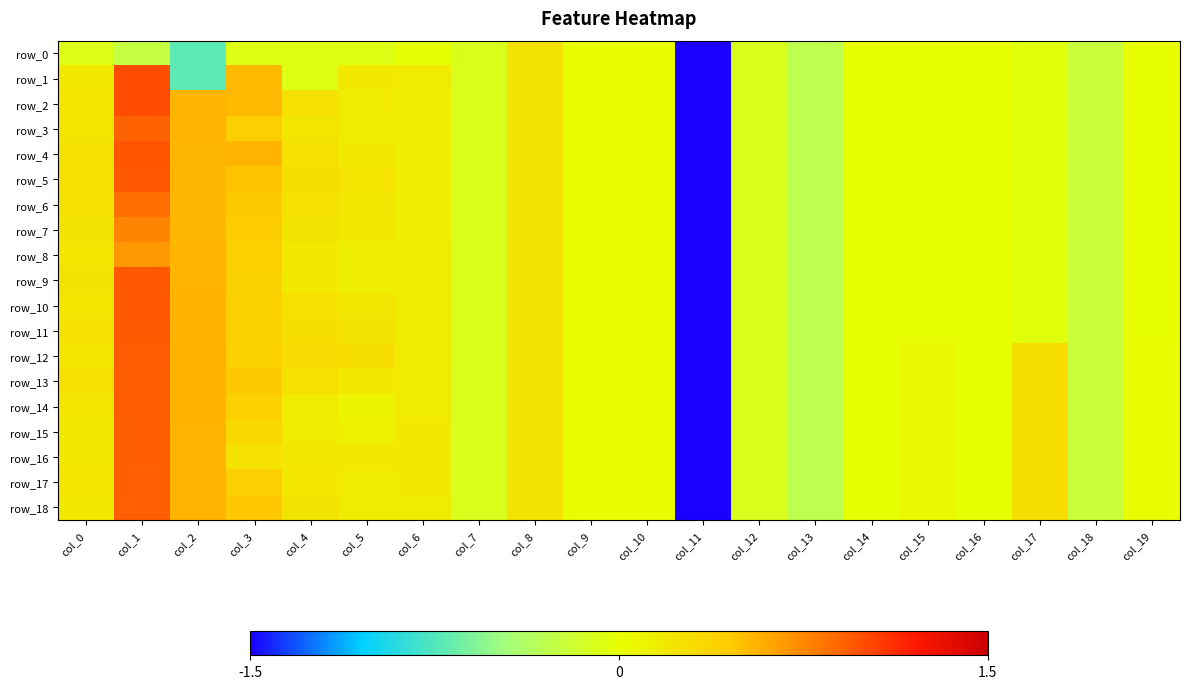

Reading left to right, list all the values displayed in this chart.

row_0: col_0=-0.1	col_1=-0.2	col_2=-0.7	col_3=-0.1	col_4=-0.1	col_5=-0.1	col_6=-0.0	col_7=-0.1	col_8=0.2	col_9=0.0	col_10=0.0	col_11=-5.1	col_12=-0.1	col_13=-0.3	col_14=-0.0	col_15=-0.0	col_16=-0.0	col_17=-0.0	col_18=-0.2	col_19=-0.0
row_1: col_0=0.2	col_1=1.0	col_2=-0.7	col_3=0.5	col_4=-0.1	col_5=0.2	col_6=0.2	col_7=-0.1	col_8=0.2	col_9=0.0	col_10=0.0	col_11=-5.1	col_12=-0.1	col_13=-0.3	col_14=-0.0	col_15=-0.0	col_16=-0.0	col_17=-0.0	col_18=-0.2	col_19=-0.0
row_2: col_0=0.2	col_1=1.0	col_2=0.5	col_3=0.5	col_4=0.3	col_5=0.2	col_6=0.1	col_7=-0.1	col_8=0.2	col_9=0.0	col_10=0.0	col_11=-5.1	col_12=-0.1	col_13=-0.3	col_14=-0.0	col_15=-0.0	col_16=-0.0	col_17=-0.0	col_18=-0.2	col_19=-0.0
row_3: col_0=0.2	col_1=0.9	col_2=0.5	col_3=0.4	col_4=0.2	col_5=0.2	col_6=0.2	col_7=-0.1	col_8=0.2	col_9=0.0	col_10=0.0	col_11=-5.1	col_12=-0.1	col_13=-0.3	col_14=-0.0	col_15=-0.0	col_16=-0.0	col_17=-0.0	col_18=-0.2	col_19=-0.0
row_4: col_0=0.3	col_1=1.0	col_2=0.5	col_3=0.5	col_4=0.3	col_5=0.2	col_6=0.2	col_7=-0.1	col_8=0.2	col_9=0.0	col_10=0.0	col_11=-5.1	col_12=-0.1	col_13=-0.3	col_14=-0.0	col_15=-0.0	col_16=-0.0	col_17=-0.0	col_18=-0.2	col_19=-0.0
row_5: col_0=0.3	col_1=1.0	col_2=0.5	col_3=0.5	col_4=0.3	col_5=0.2	col_6=0.2	col_7=-0.1	col_8=0.2	col_9=0.0	col_10=0.0	col_11=-5.1	col_12=-0.1	col_13=-0.3	col_14=-0.0	col_15=-0.0	col_16=-0.0	col_17=-0.0	col_18=-0.2	col_19=-0.0
row_6: col_0=0.3	col_1=0.9	col_2=0.5	col_3=0.5	col_4=0.3	col_5=0.2	col_6=0.2	col_7=-0.1	col_8=0.2	col_9=0.0	col_10=0.0	col_11=-5.1	col_12=-0.1	col_13=-0.3	col_14=-0.0	col_15=-0.0	col_16=-0.0	col_17=-0.0	col_18=-0.2	col_19=-0.0
row_7: col_0=0.2	col_1=0.8	col_2=0.5	col_3=0.4	col_4=0.2	col_5=0.2	col_6=0.2	col_7=-0.1	col_8=0.2	col_9=0.0	col_10=0.0	col_11=-5.1	col_12=-0.1	col_13=-0.3	col_14=-0.0	col_15=-0.0	col_16=-0.0	col_17=-0.0	col_18=-0.2	col_19=-0.0
row_8: col_0=0.2	col_1=0.7	col_2=0.5	col_3=0.4	col_4=0.2	col_5=0.1	col_6=0.2	col_7=-0.1	col_8=0.2	col_9=0.0	col_10=0.0	col_11=-5.1	col_12=-0.1	col_13=-0.3	col_14=-0.0	col_15=-0.0	col_16=-0.0	col_17=-0.0	col_18=-0.2	col_19=-0.0
row_9: col_0=0.2	col_1=1.0	col_2=0.6	col_3=0.4	col_4=0.2	col_5=0.1	col_6=0.2	col_7=-0.1	col_8=0.2	col_9=0.0	col_10=0.0	col_11=-5.1	col_12=-0.1	col_13=-0.3	col_14=-0.0	col_15=-0.0	col_16=-0.0	col_17=-0.0	col_18=-0.2	col_19=-0.0
row_10: col_0=0.2	col_1=1.0	col_2=0.6	col_3=0.4	col_4=0.3	col_5=0.2	col_6=0.2	col_7=-0.1	col_8=0.2	col_9=0.0	col_10=0.0	col_11=-5.1	col_12=-0.1	col_13=-0.3	col_14=-0.0	col_15=-0.0	col_16=-0.0	col_17=-0.0	col_18=-0.2	col_19=-0.0
row_11: col_0=0.3	col_1=0.9	col_2=0.6	col_3=0.4	col_4=0.3	col_5=0.2	col_6=0.2	col_7=-0.1	col_8=0.2	col_9=0.0	col_10=0.0	col_11=-5.1	col_12=-0.1	col_13=-0.3	col_14=-0.0	col_15=-0.0	col_16=-0.0	col_17=-0.0	col_18=-0.2	col_19=-0.0
row_12: col_0=0.2	col_1=0.9	col_2=0.6	col_3=0.4	col_4=0.3	col_5=0.3	col_6=0.2	col_7=-0.1	col_8=0.2	col_9=0.0	col_10=0.0	col_11=-5.1	col_12=-0.1	col_13=-0.3	col_14=-0.0	col_15=0.1	col_16=-0.0	col_17=0.3	col_18=-0.2	col_19=0.0
row_13: col_0=0.3	col_1=0.9	col_2=0.6	col_3=0.5	col_4=0.3	col_5=0.2	col_6=0.2	col_7=-0.1	col_8=0.2	col_9=0.0	col_10=0.0	col_11=-5.1	col_12=-0.1	col_13=-0.3	col_14=-0.0	col_15=0.1	col_16=-0.0	col_17=0.3	col_18=-0.2	col_19=0.0
row_14: col_0=0.2	col_1=0.9	col_2=0.6	col_3=0.4	col_4=0.2	col_5=0.1	col_6=0.2	col_7=-0.1	col_8=0.2	col_9=0.0	col_10=0.0	col_11=-5.1	col_12=-0.1	col_13=-0.3	col_14=-0.0	col_15=0.1	col_16=-0.0	col_17=0.3	col_18=-0.2	col_19=0.0
row_15: col_0=0.2	col_1=0.9	col_2=0.6	col_3=0.3	col_4=0.2	col_5=0.1	col_6=0.2	col_7=-0.1	col_8=0.2	col_9=0.0	col_10=0.0	col_11=-5.1	col_12=-0.1	col_13=-0.3	col_14=-0.0	col_15=0.1	col_16=-0.0	col_17=0.3	col_18=-0.2	col_19=0.0
row_16: col_0=0.2	col_1=0.9	col_2=0.6	col_3=0.3	col_4=0.2	col_5=0.2	col_6=0.2	col_7=-0.1	col_8=0.2	col_9=0.0	col_10=0.0	col_11=-5.1	col_12=-0.1	col_13=-0.3	col_14=-0.0	col_15=0.1	col_16=-0.0	col_17=0.3	col_18=-0.2	col_19=0.0
row_17: col_0=0.2	col_1=0.9	col_2=0.6	col_3=0.4	col_4=0.2	col_5=0.2	col_6=0.2	col_7=-0.1	col_8=0.2	col_9=0.0	col_10=0.0	col_11=-5.1	col_12=-0.1	col_13=-0.3	col_14=-0.0	col_15=0.1	col_16=-0.0	col_17=0.3	col_18=-0.2	col_19=0.0
row_18: col_0=0.2	col_1=0.9	col_2=0.6	col_3=0.5	col_4=0.2	col_5=0.2	col_6=0.2	col_7=-0.1	col_8=0.2	col_9=0.0	col_10=0.0	col_11=-5.1	col_12=-0.1	col_13=-0.3	col_14=-0.0	col_15=0.1	col_16=-0.0	col_17=0.3	col_18=-0.2	col_19=0.0